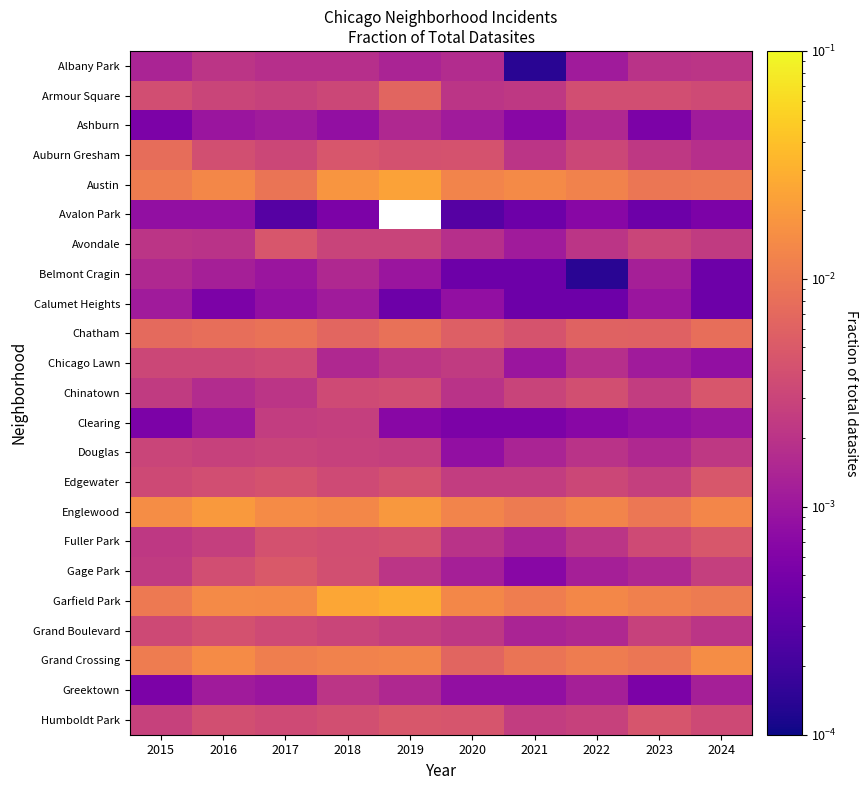

Which series has the largest range (max minus min)?

Garfield Park